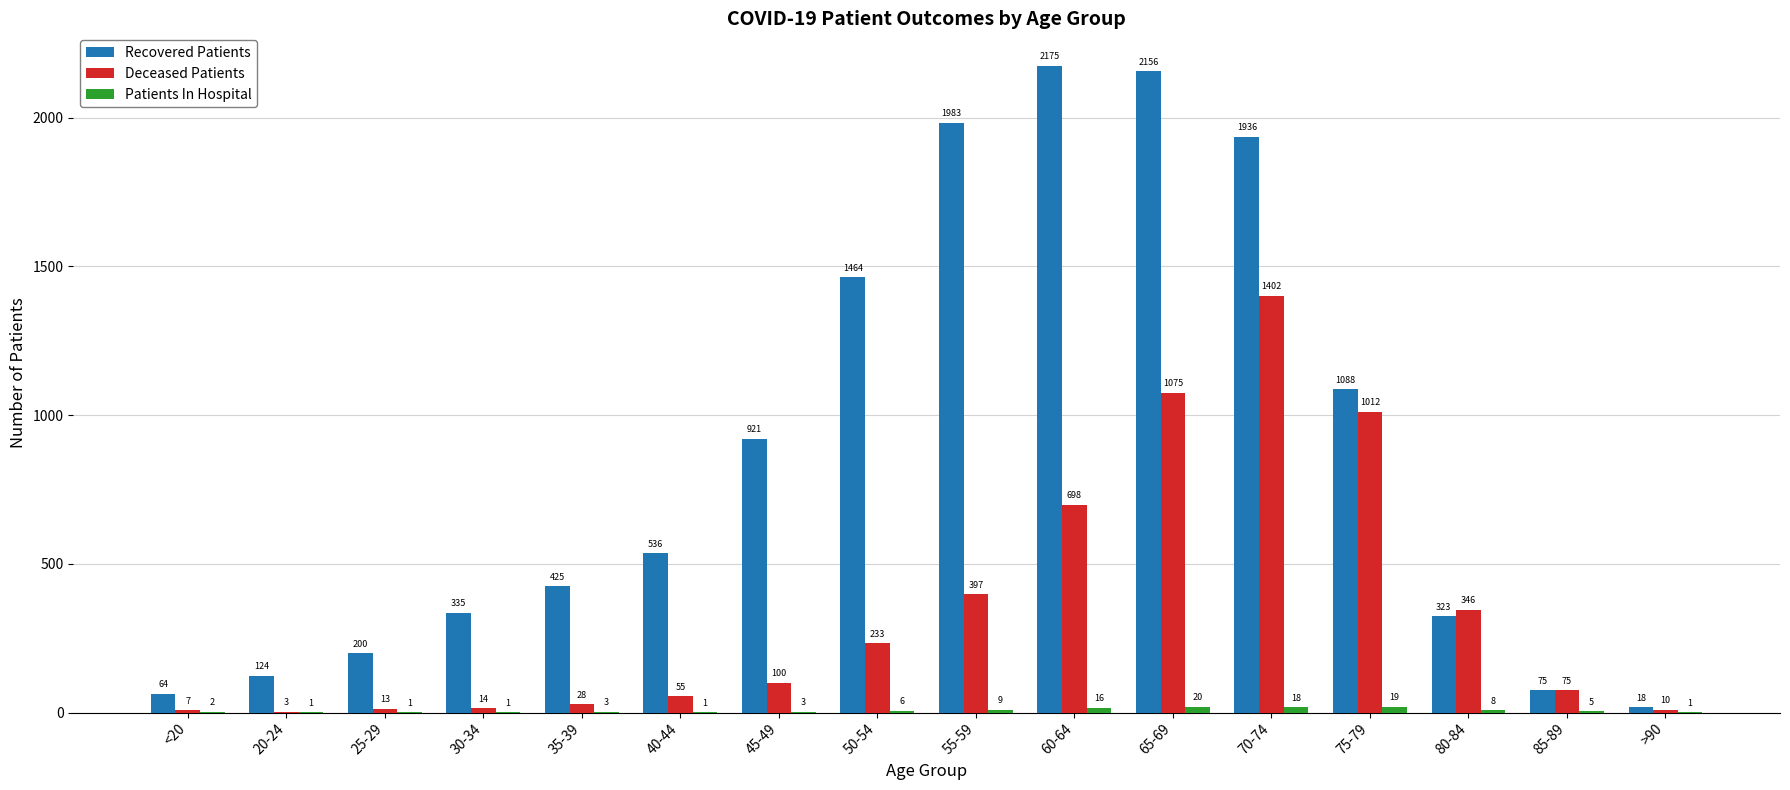

Which category has the highest value in the Recovered Patients series?

60-64